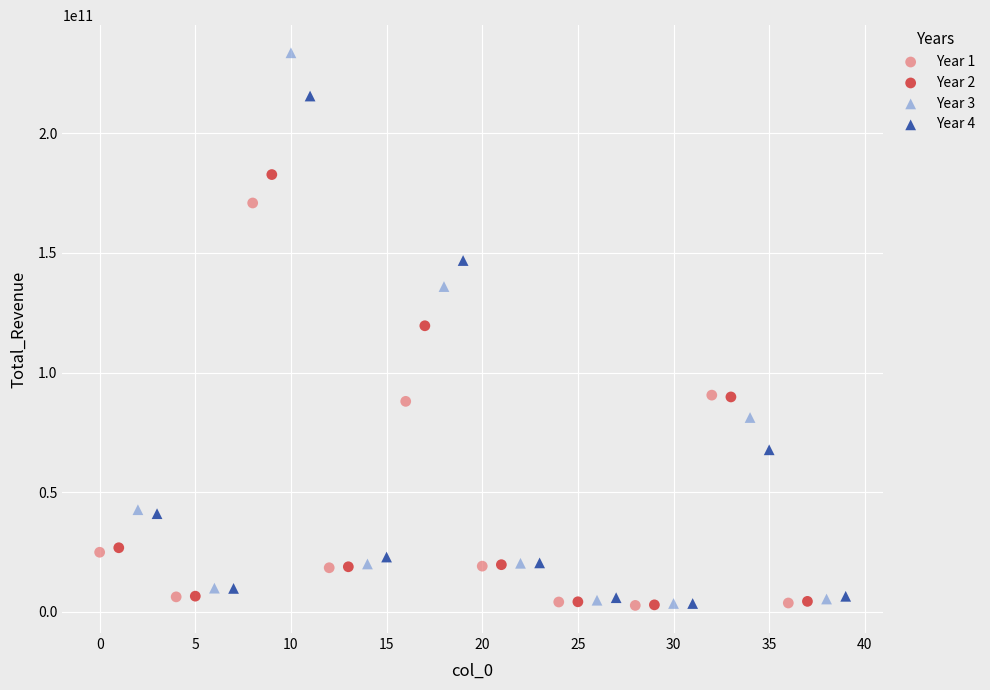

What are all the series names shown in the legend?

Year 1, Year 2, Year 3, Year 4